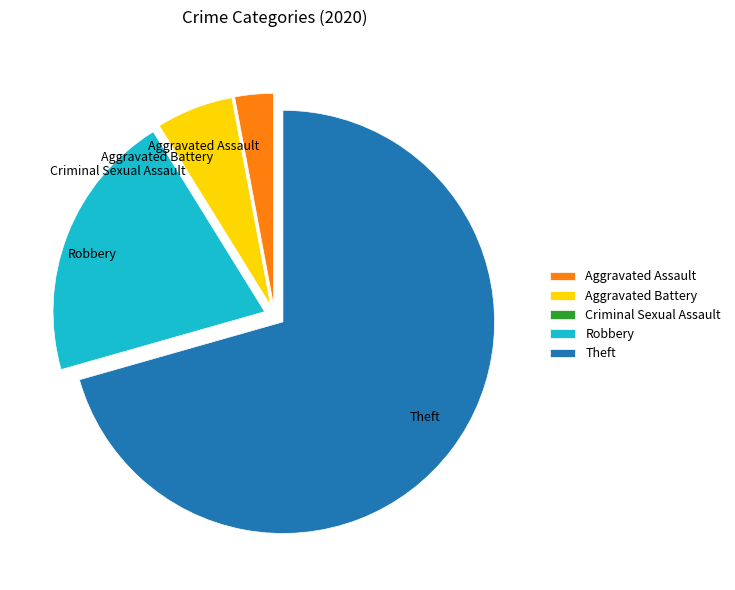

Combined, do Aggravated Assault and Theft account for over 50%?

Yes